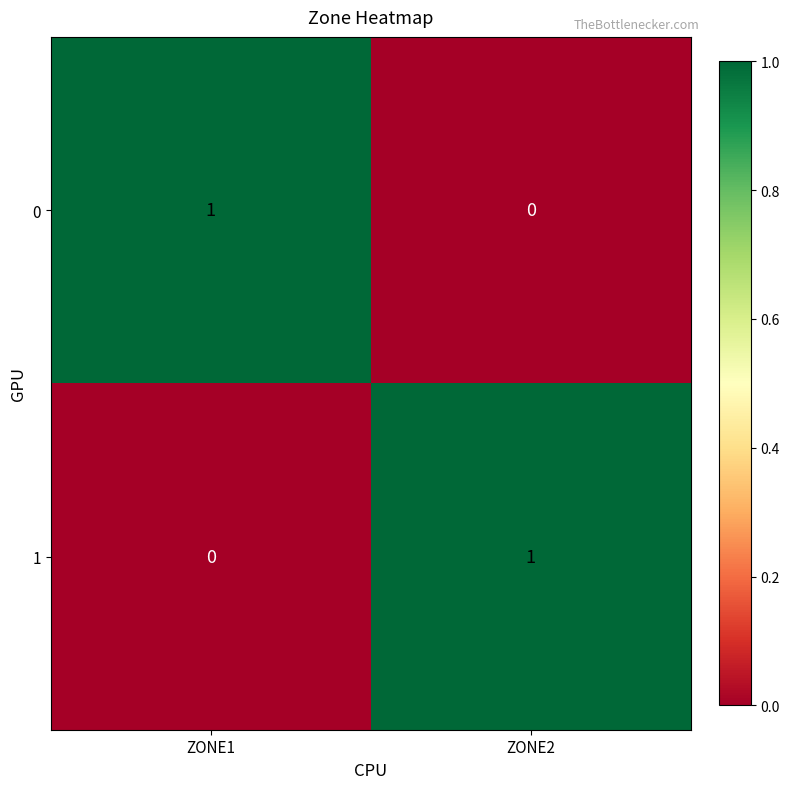

At which label is 0 closest to 0?

ZONE2